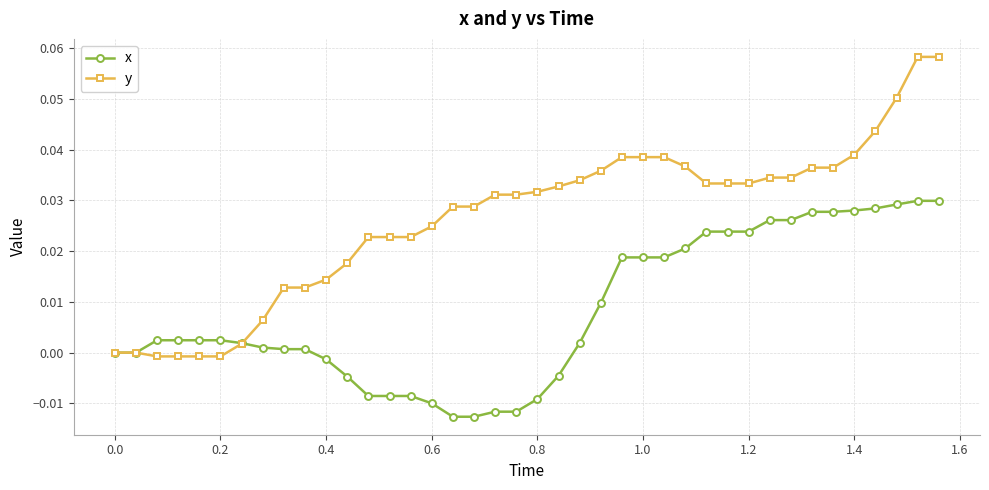

List the series in order of their peak value, highest first.

y, x